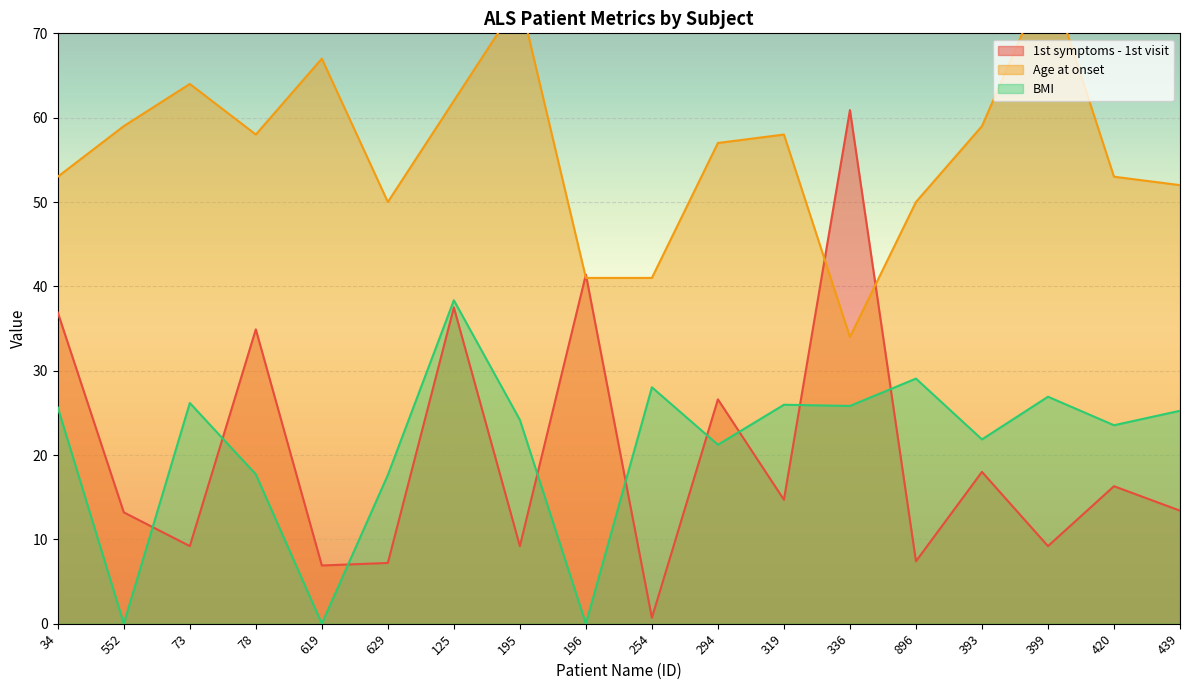

At how many categories does at least one series exceed 29?

18